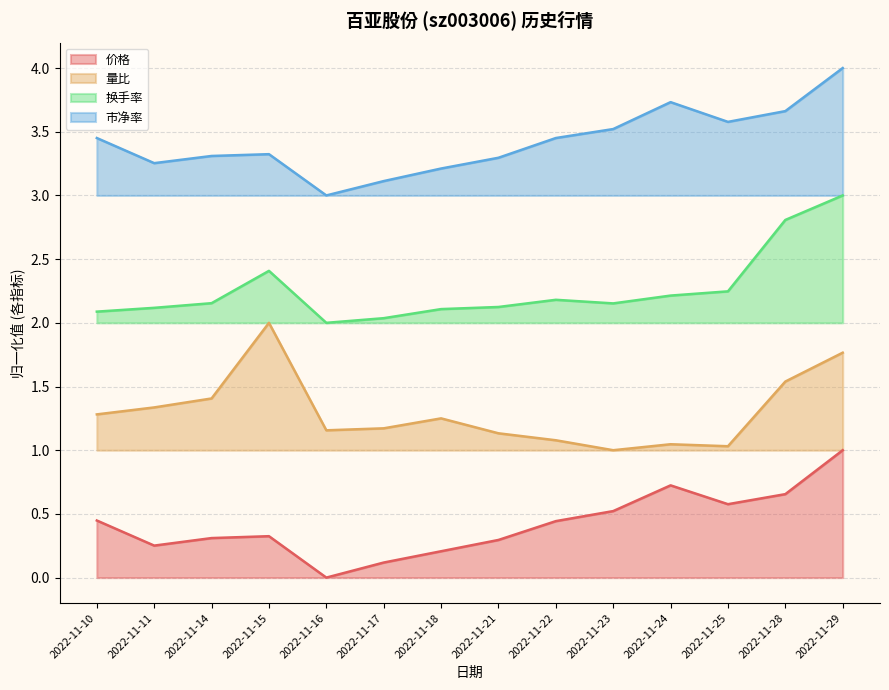

Between 2022-11-11 and 2022-11-22, which series saw the biggest shift?

量比